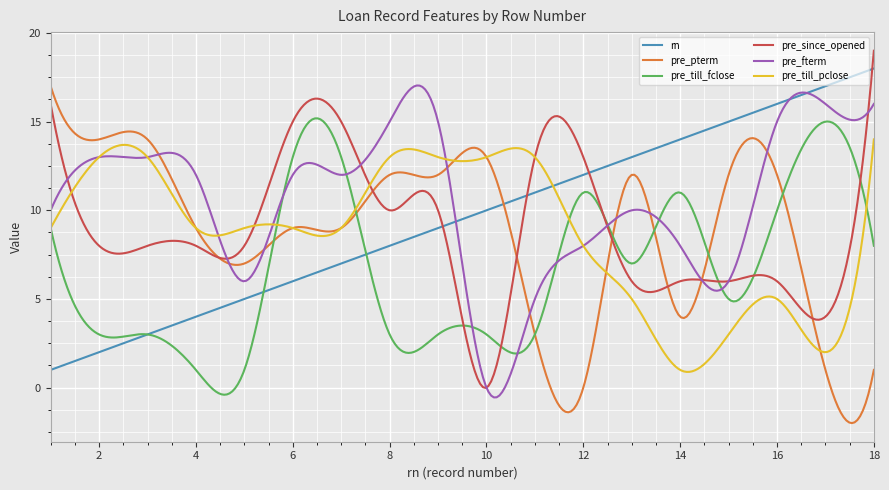

What is the smallest value displayed?

-2.0